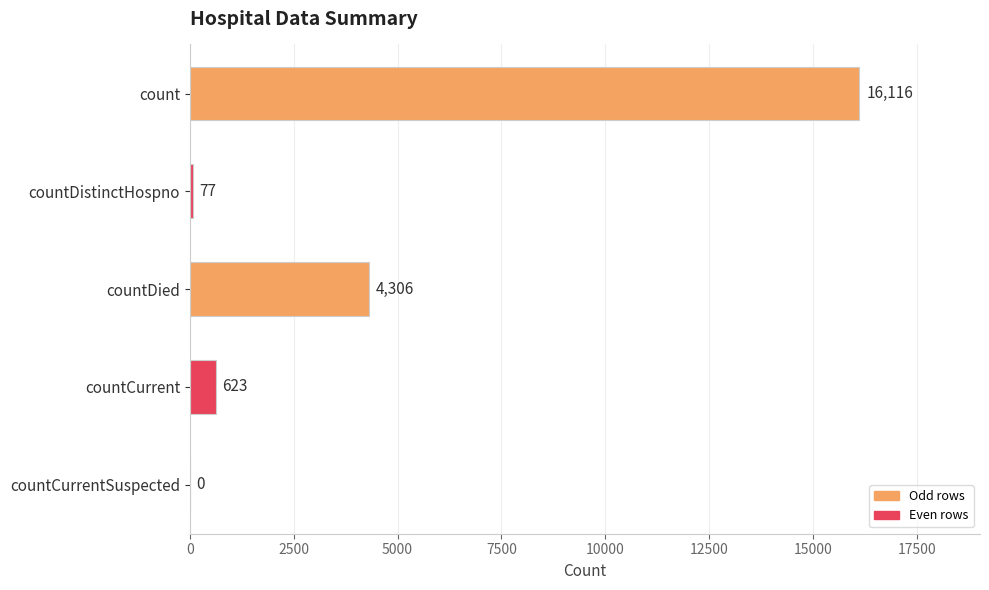

Between count and countCurrentSuspected, which is larger?

count